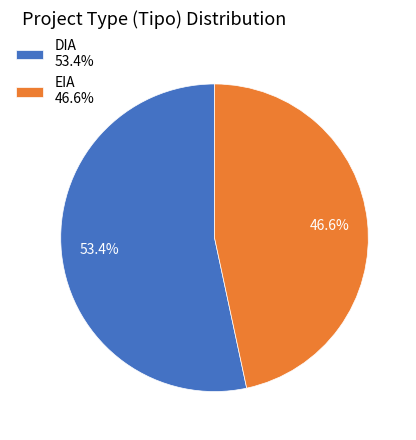

What is the ratio of the value at EIA to the value at DIA?

0.9